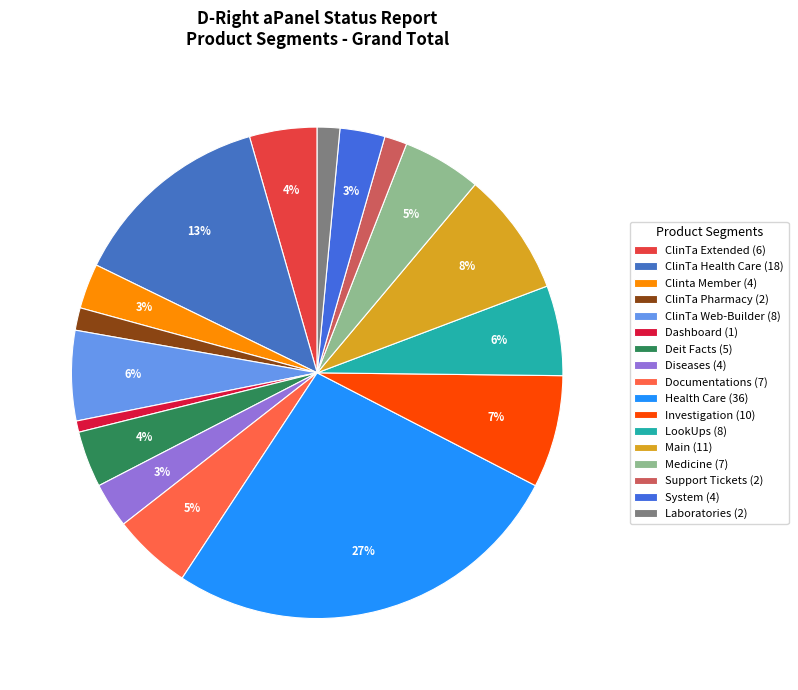

What percentage do System and Health Care together represent?

29.6%